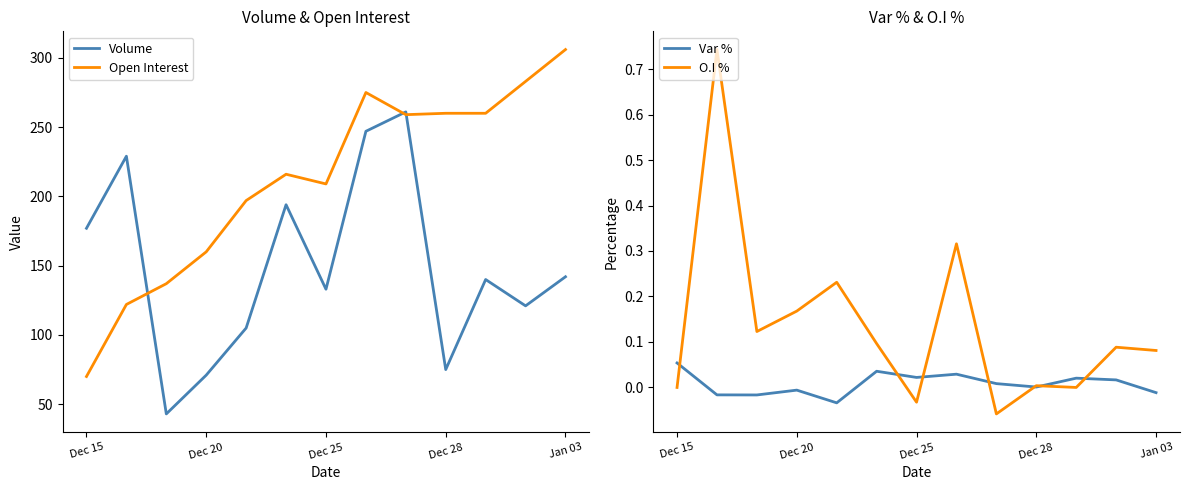

Does the chart display data point markers on the line(s)?

No